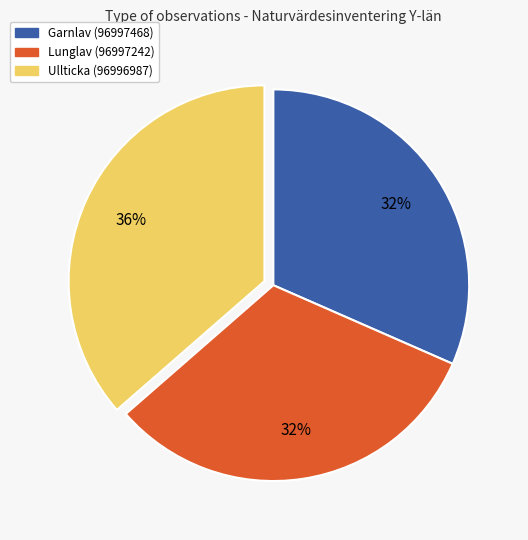

To the nearest percent, what portion does Lunglav (96997242) represent?

32%